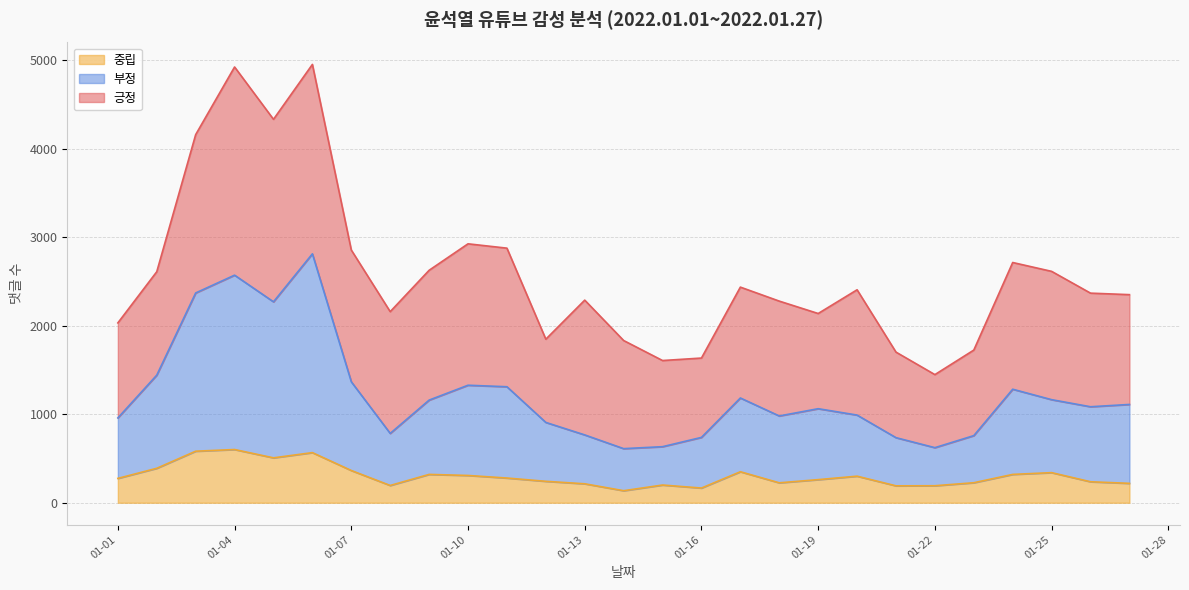

What is the maximum value for 중립?

601